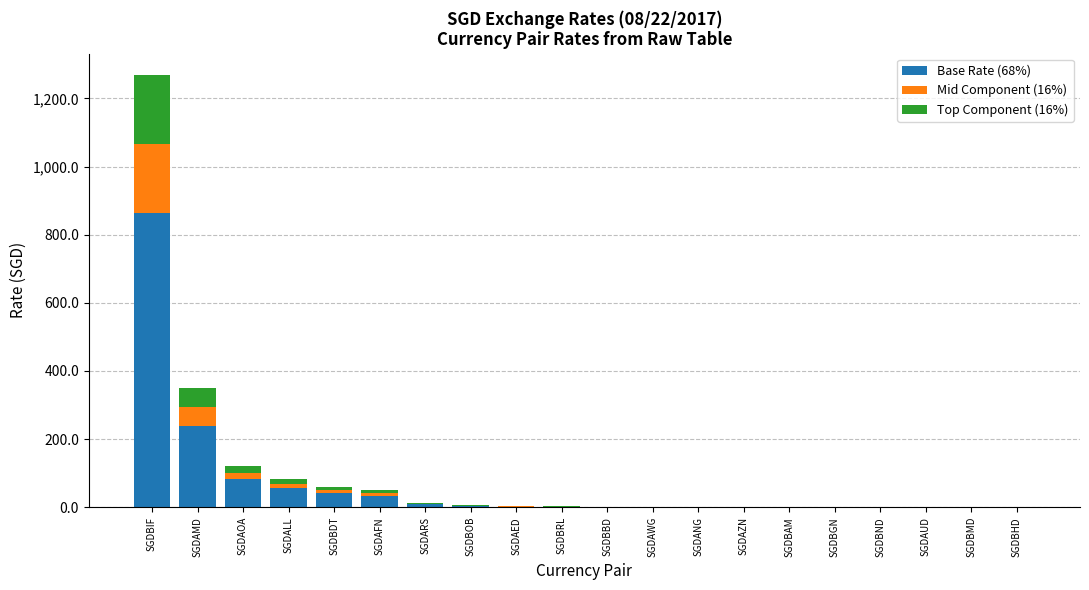

At which label does Base Rate (68%) reach its peak?

SGDBIF